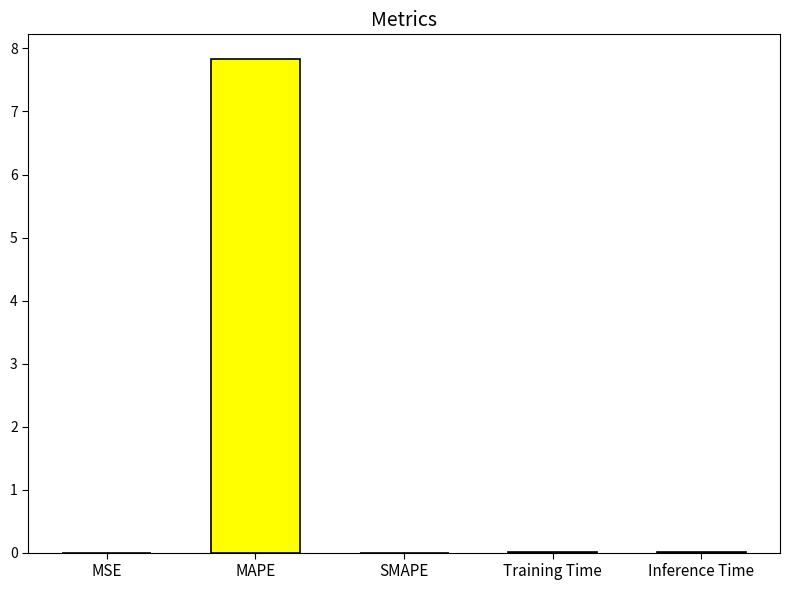

Which has a higher value, Training Time or MAPE?

MAPE